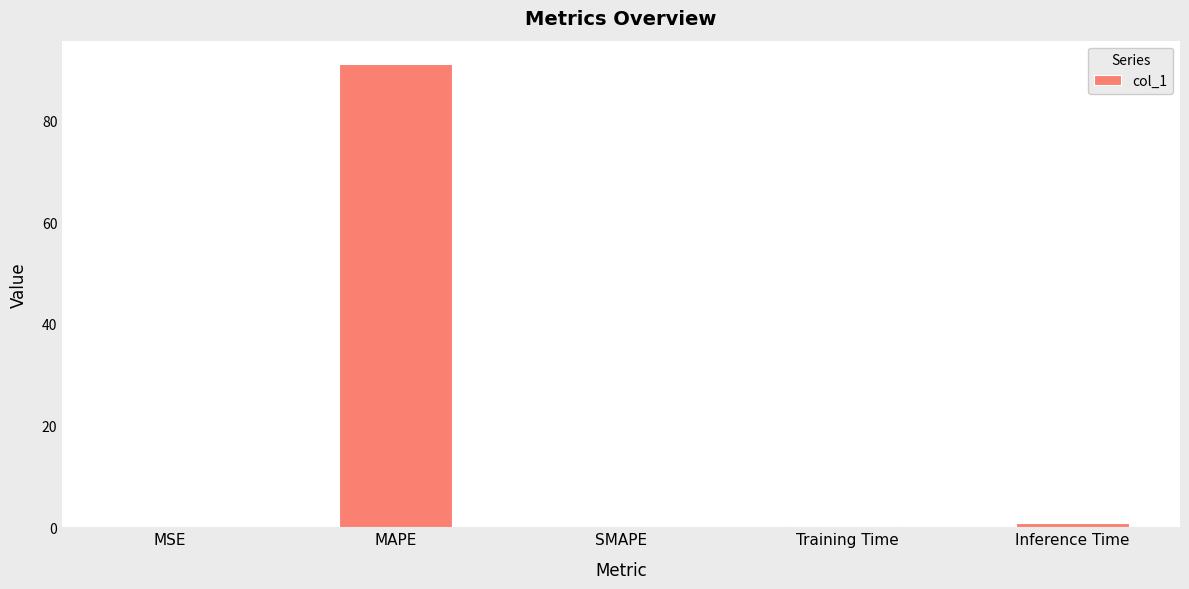

The value at MAPE is 164.0. True or false?

False